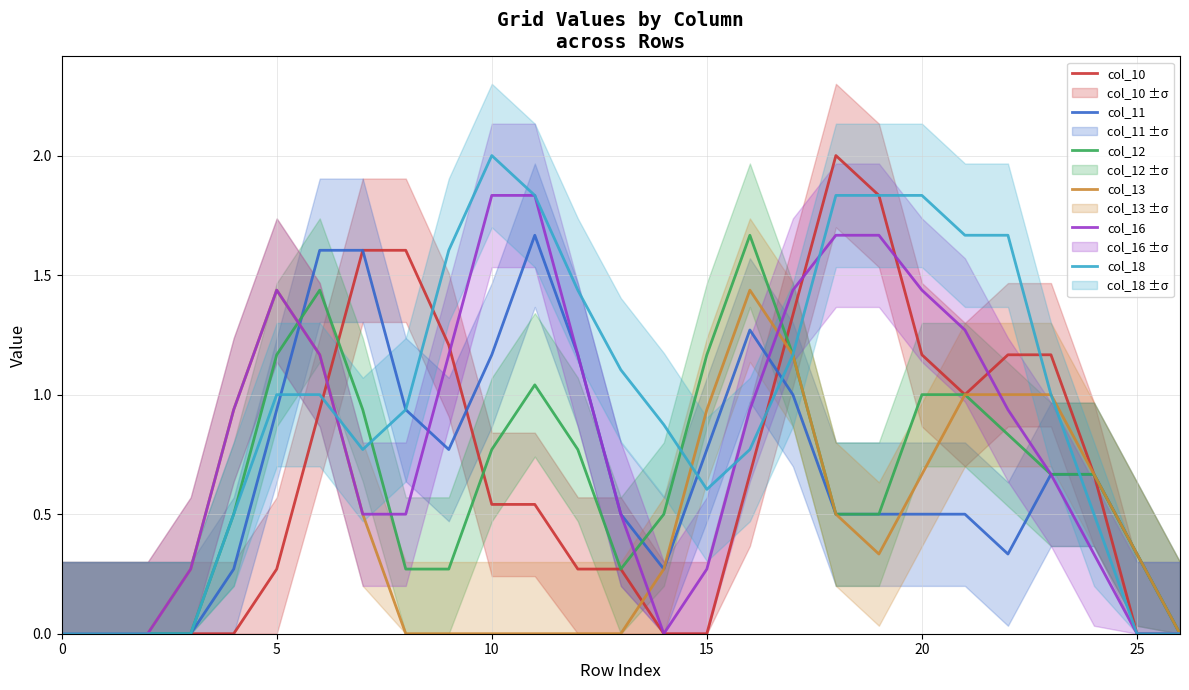

What is the value of the col_10 point at the 25th from the left?

0.7